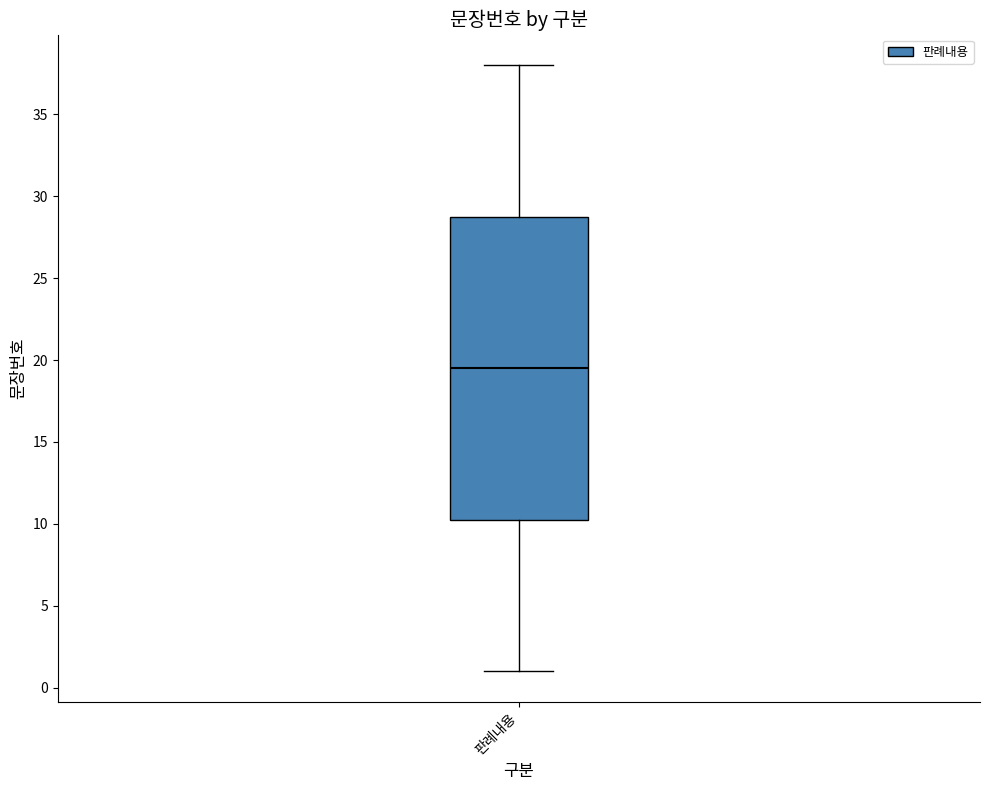

Where does the upper whisker of the box for 판례내용 end on the y-axis? The values are not printed on the chart, so give them approximately, as read against the axis.

38.0